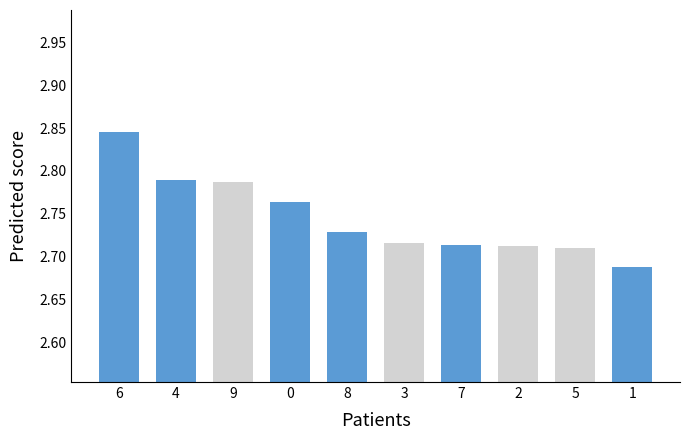

Count the values in the range 2 to 3.

10